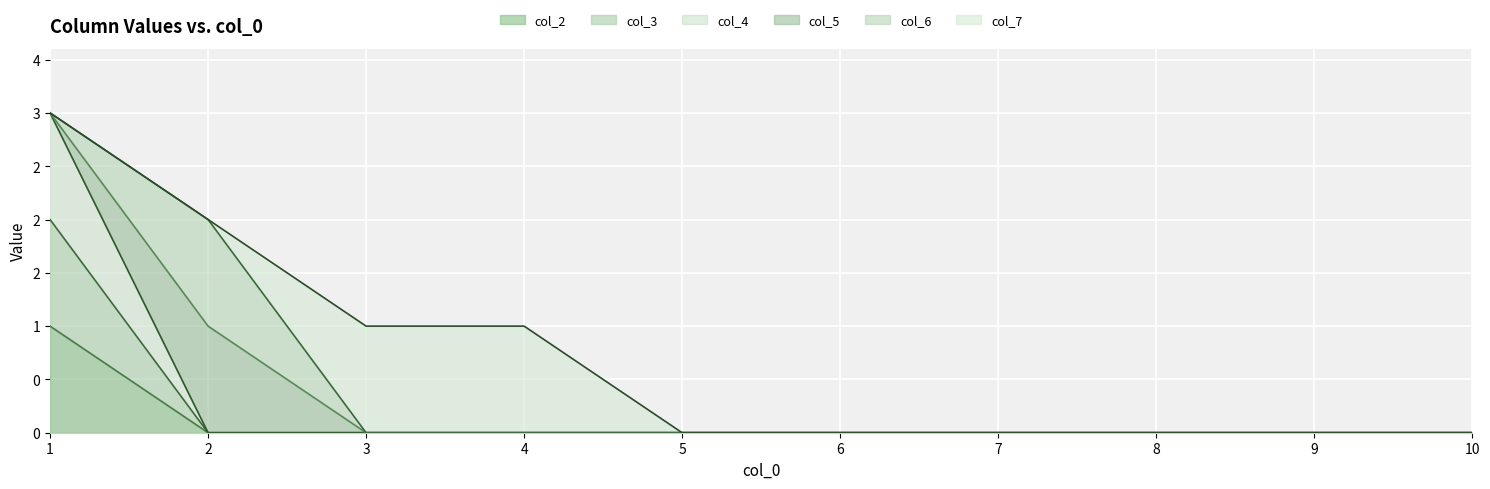

What is the difference between the maximum and minimum values in the col_3 series?

2